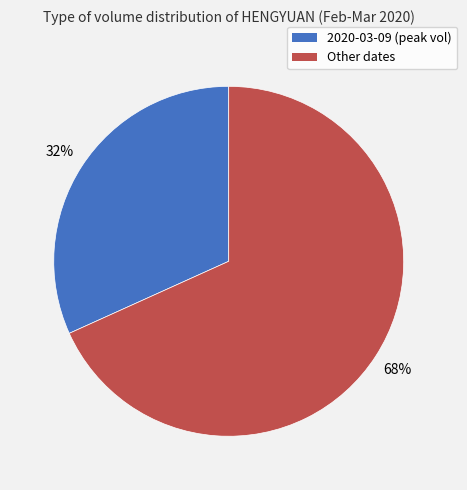

To the nearest percent, what is the average slice percentage?

50%